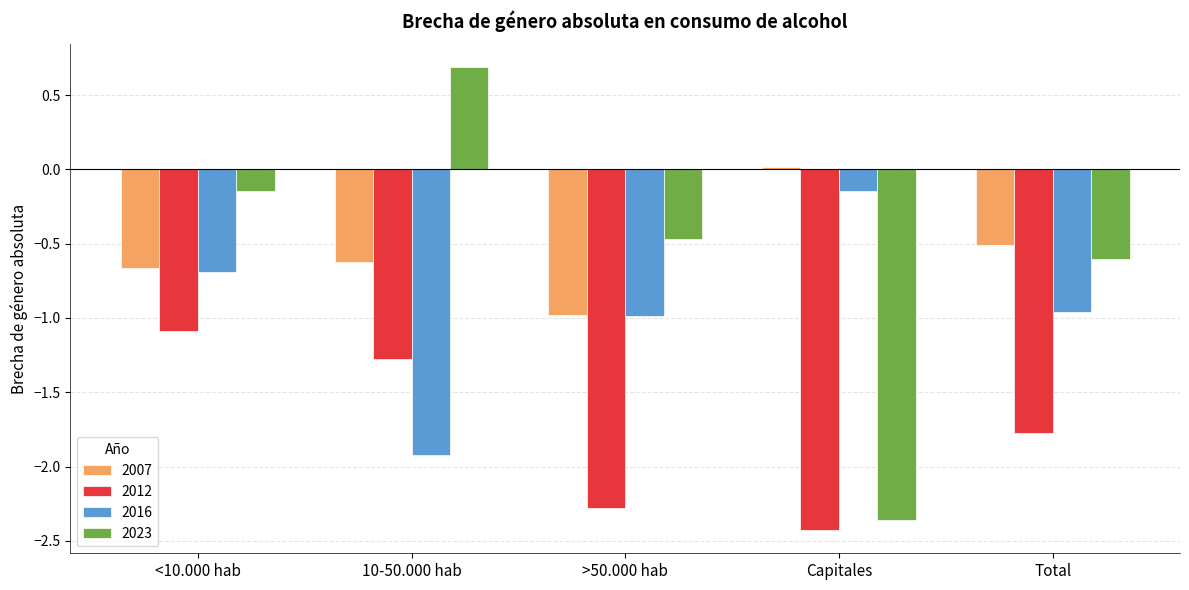

The 2023 series shows -2.4 at Capitales. True or false?

True